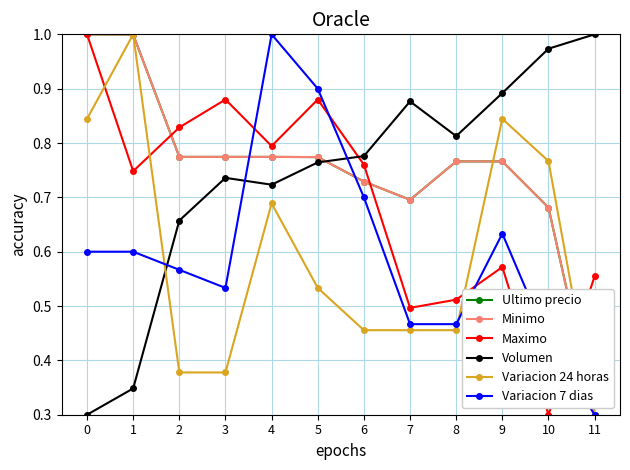

True or false: Ultimo precio and Volumen cross at least once.

True